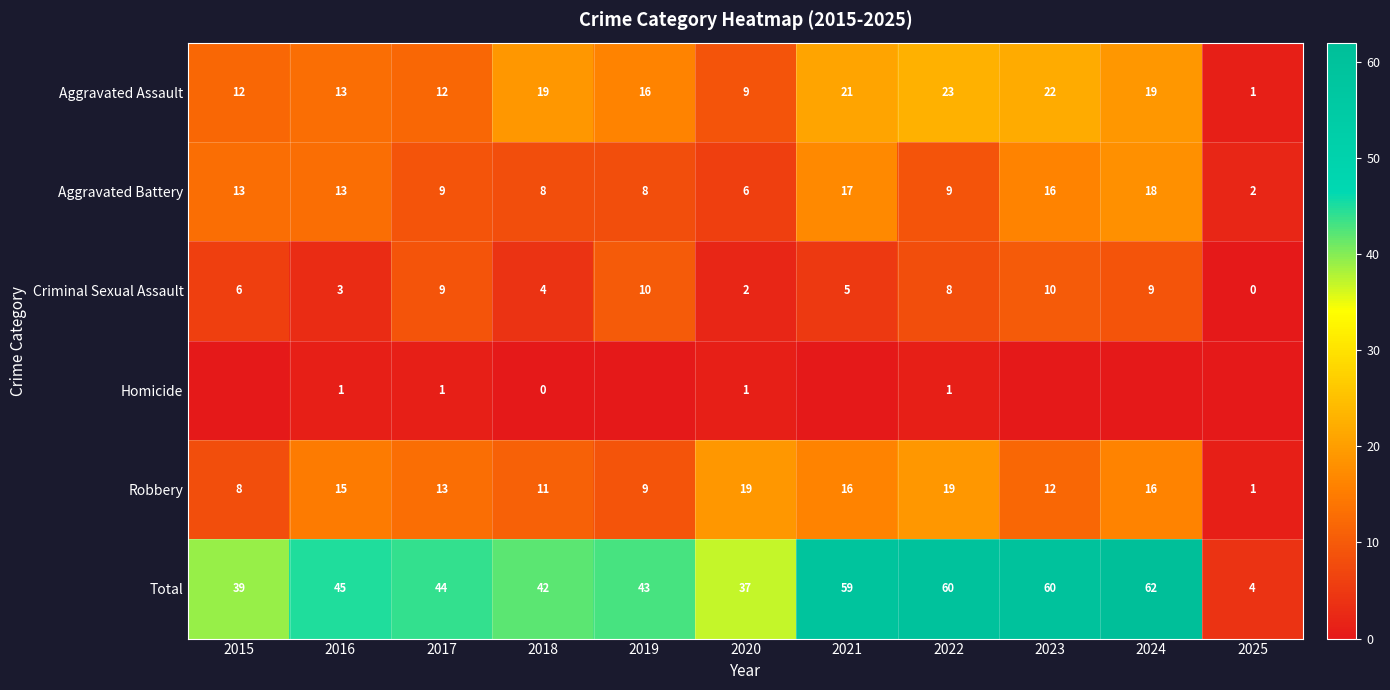

How many data points in Robbery are less than 13?

5